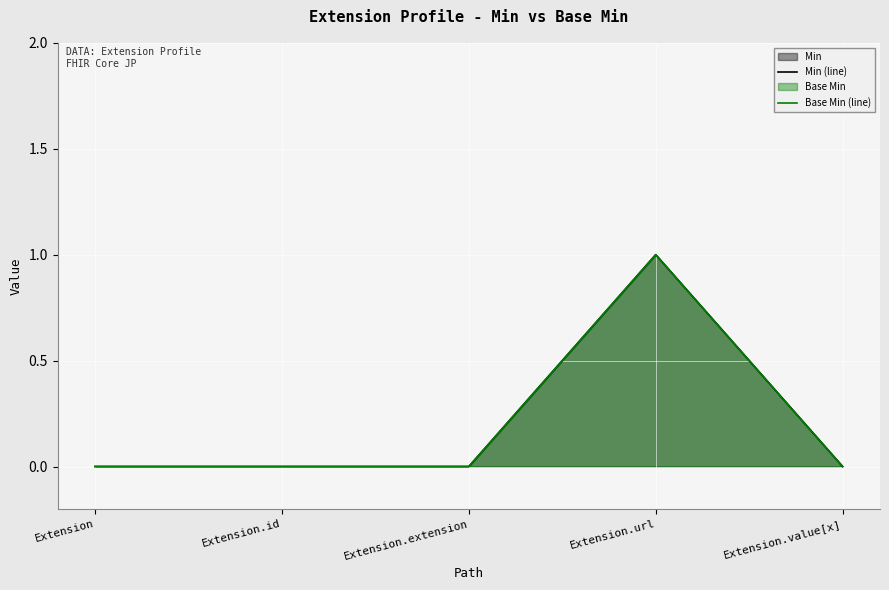

Reading left to right, transcribe all the data shown in this chart.

Min (line): 0	0	0	1	0
Base Min (line): 0	0	0	1	0